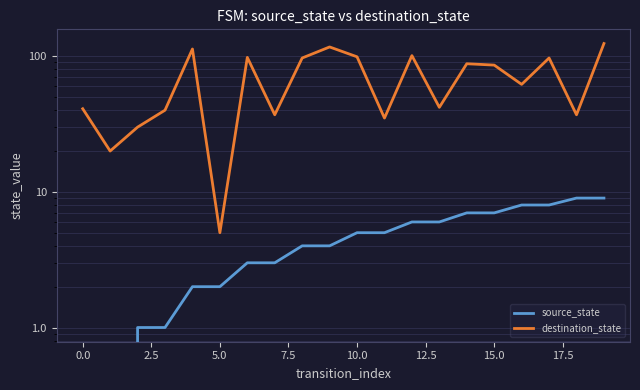

True or false: source_state and destination_state cross at least once.

False